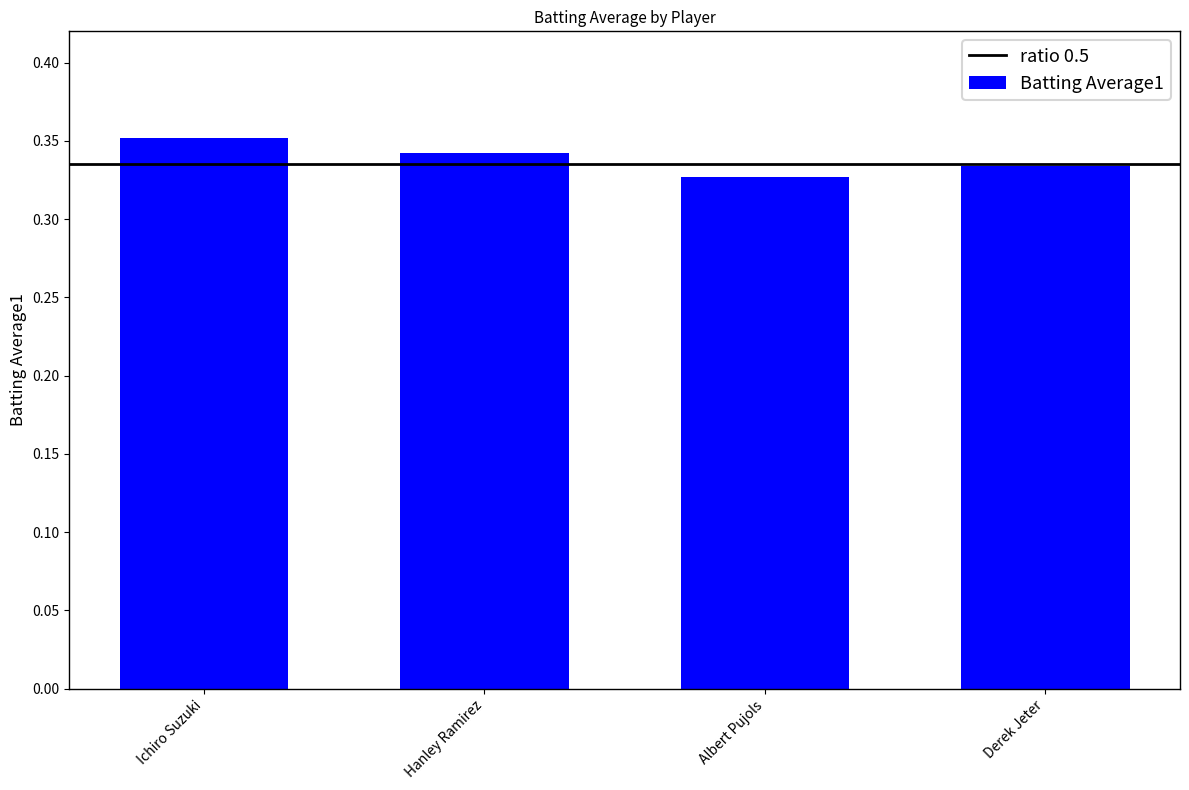

How many values are between 0 and 1?

4